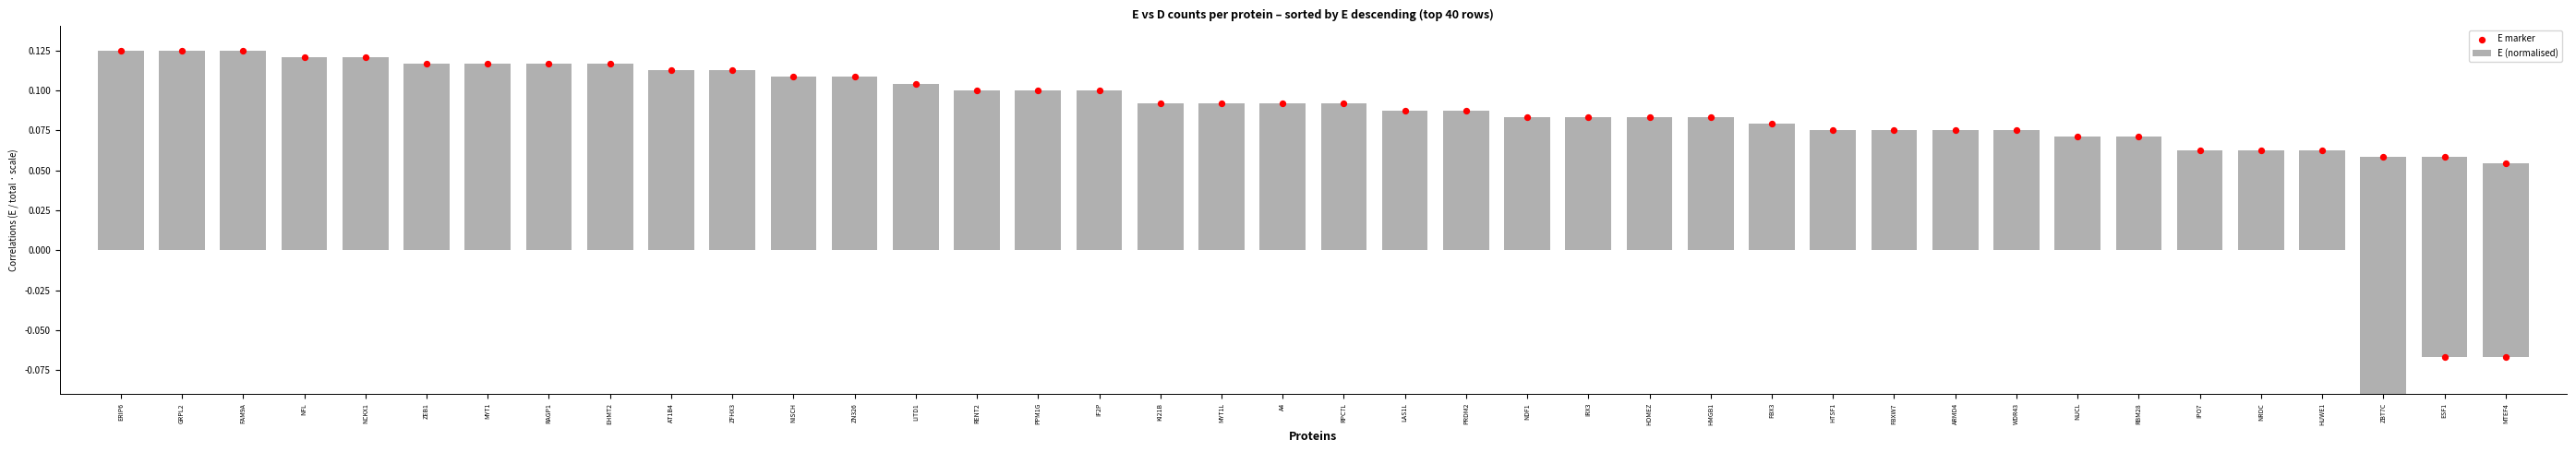

What are all the series names shown in the legend?

E (normalised), E marker